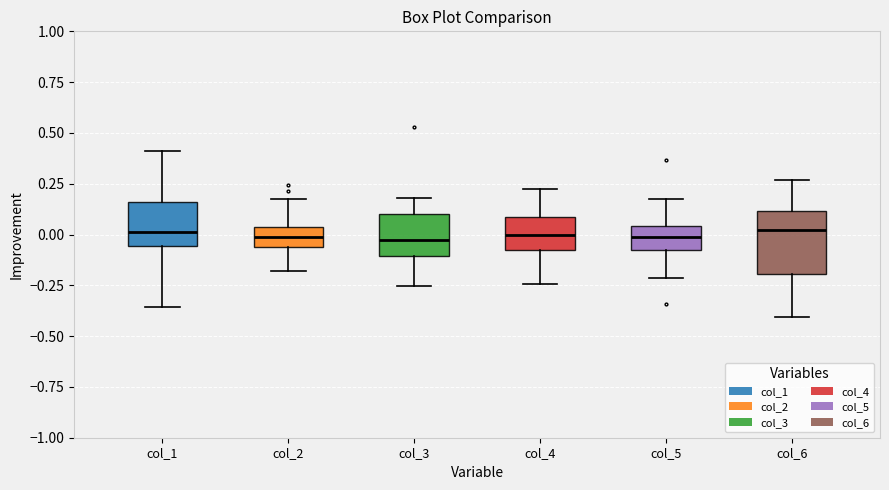

Reading left to right, transcribe this box plot: for each box, give where its median line is, the range the box spans, and where its two whiskers end, as read against the y-axis. The values are not printed on the chart, so give them approximately, as read against the axis.

col_1: median 0.00, box -0.05 to 0.15, whiskers -0.35 to 0.40
col_2: median 0.00, box -0.05 to 0.05, whiskers -0.20 to 0.20
col_3: median -0.05, box -0.10 to 0.10, whiskers -0.25 to 0.20
col_4: median 0.00, box -0.10 to 0.10, whiskers -0.25 to 0.20
col_5: median 0.00, box -0.10 to 0.05, whiskers -0.20 to 0.15
col_6: median 0.00, box -0.20 to 0.10, whiskers -0.40 to 0.25